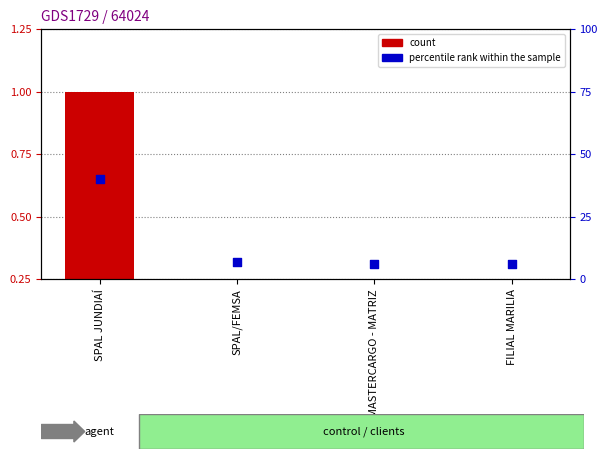

At how many categories does at least one series exceed 4?

4